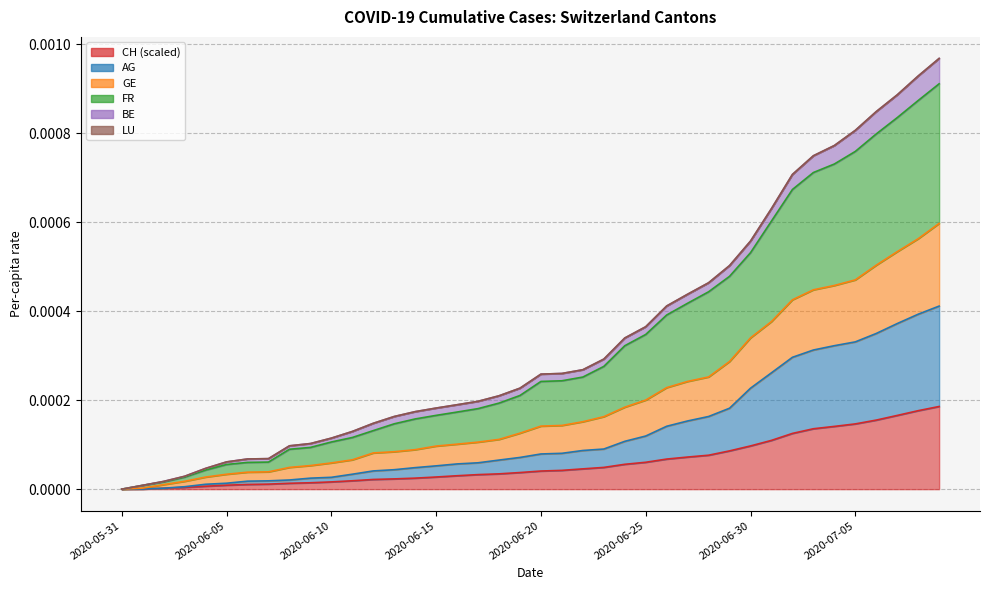

Count the number of categories in the chart.

40